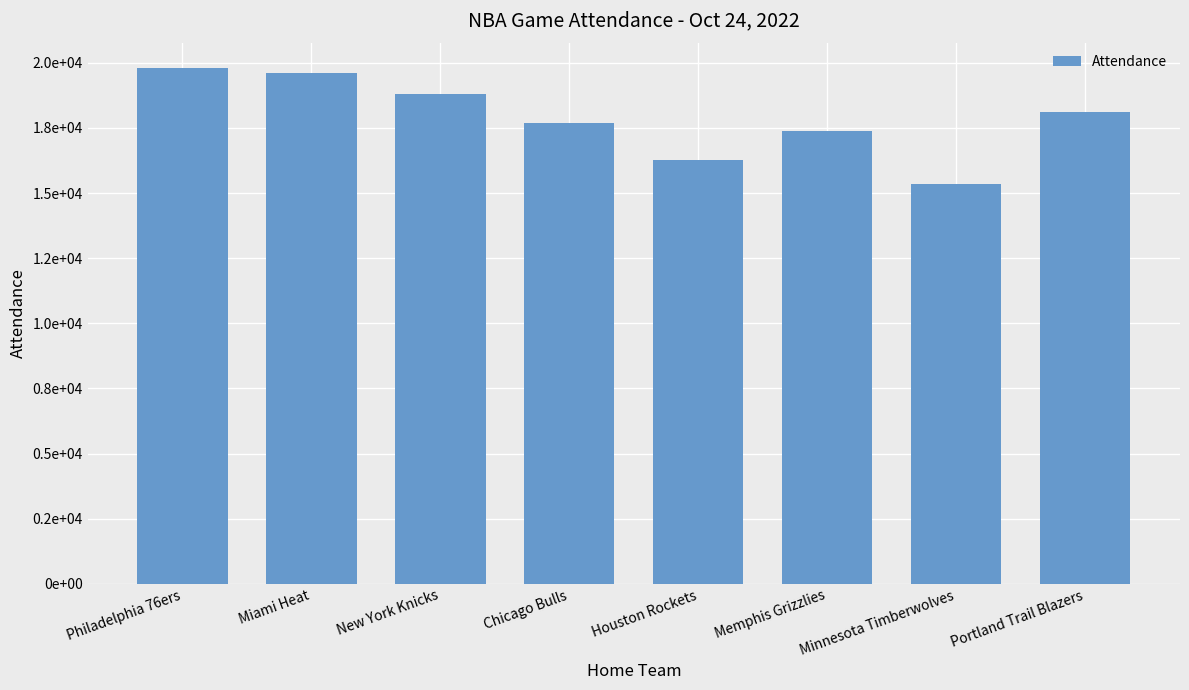

What position from the left is Miami Heat?

2